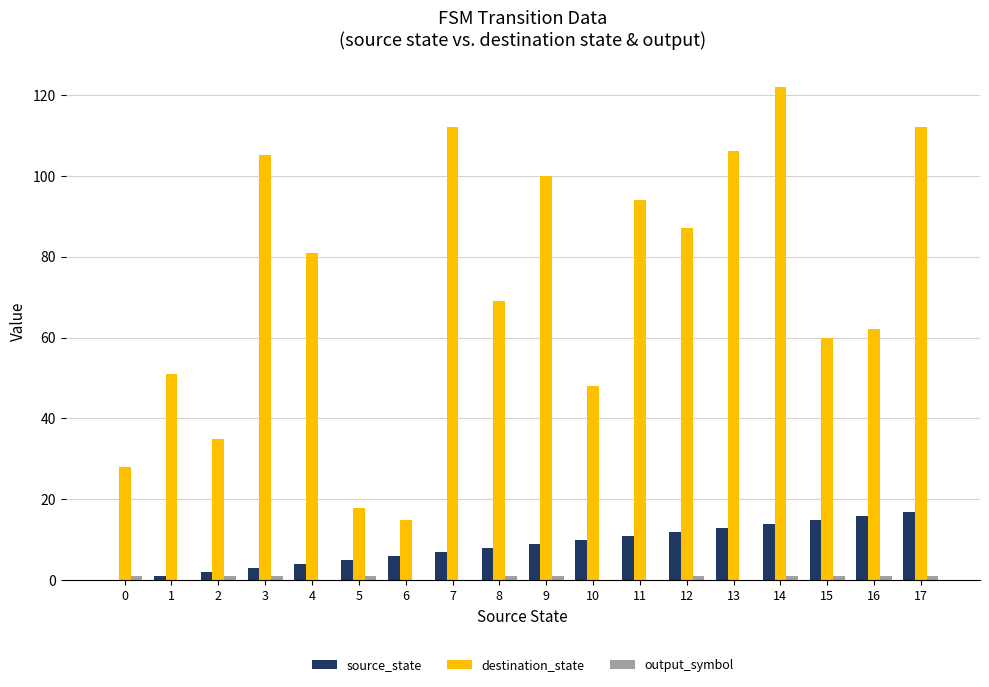

Which series has the largest range (max minus min)?

destination_state